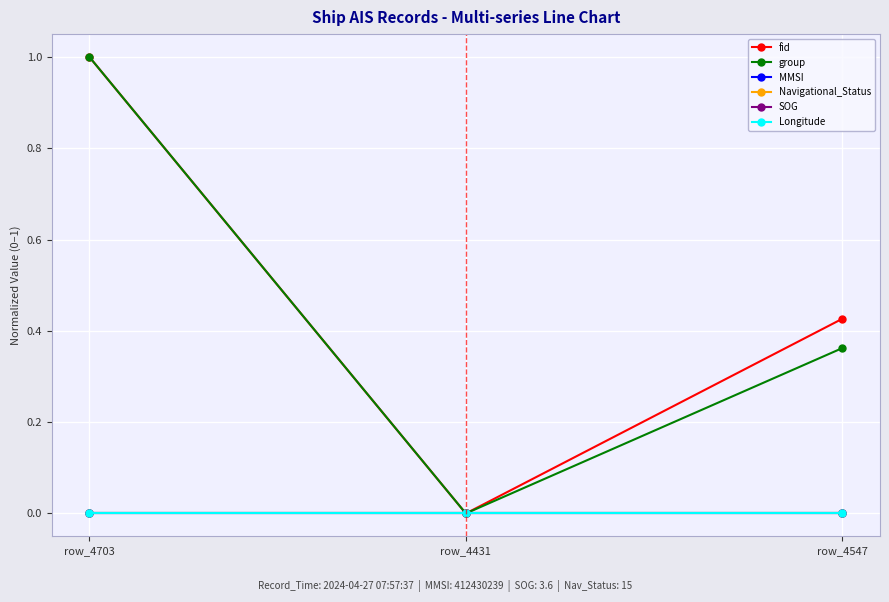

Rank the series by their maximum value, from highest to lowest.

fid, group, MMSI, Navigational_Status, SOG, Longitude